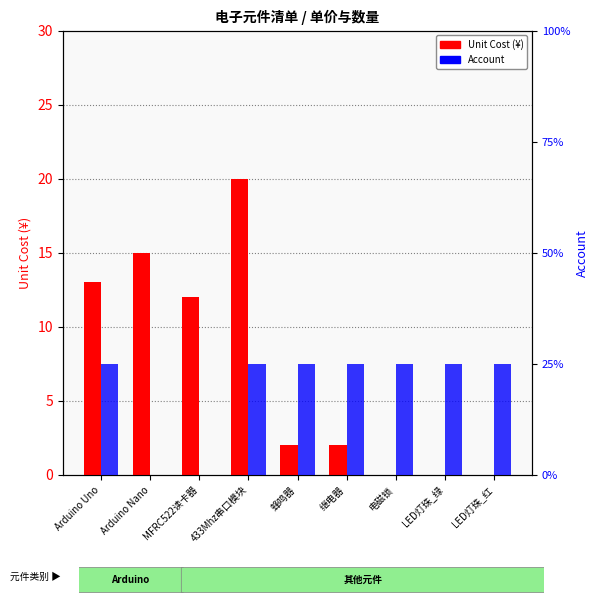

Are the bars horizontal?

No